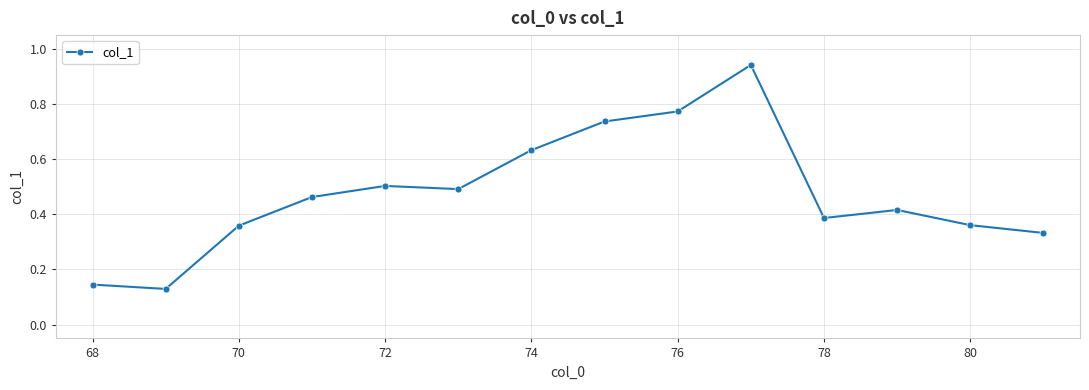

How many lines are shown in the chart?

1